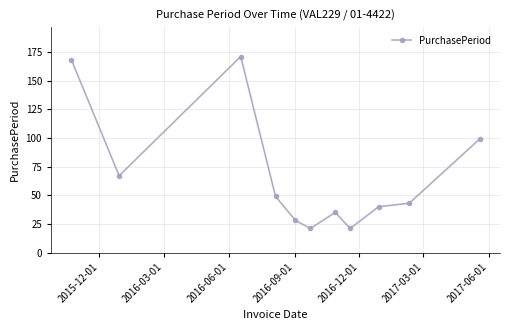

What is the sum of all values?

742